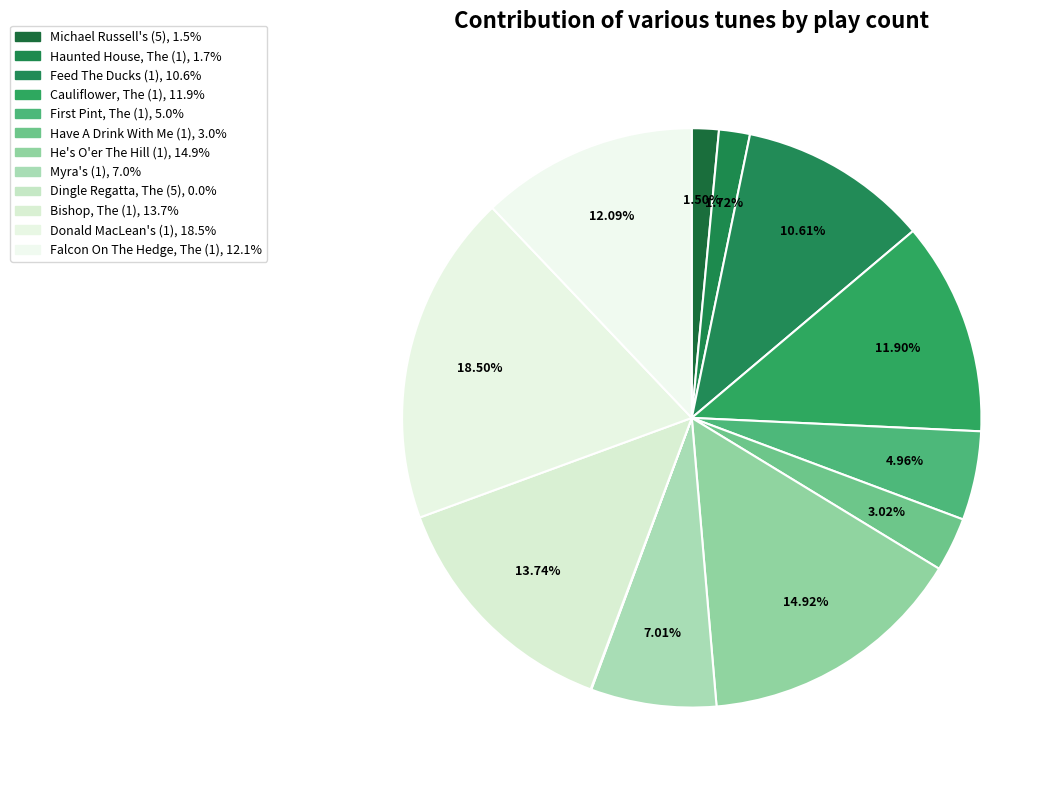

Which slice is the largest?

Donald MacLean's (1)